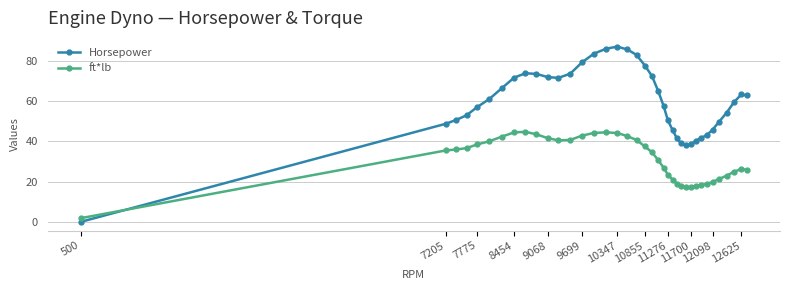

What is the value of the Horsepower point at the 25th from the left?

45.6